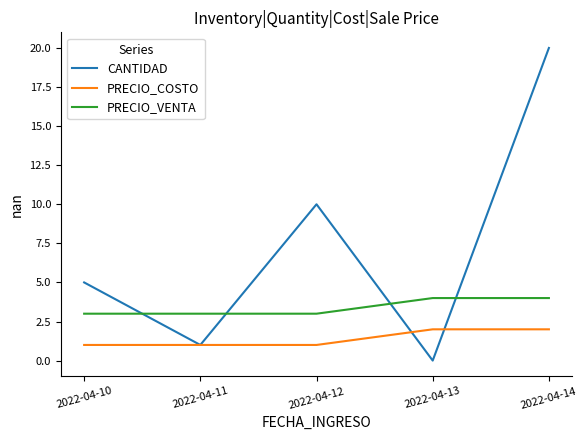

Is the value of CANTIDAD at 2022-04-10 greater than the value of PRECIO_COSTO at 2022-04-10?

Yes